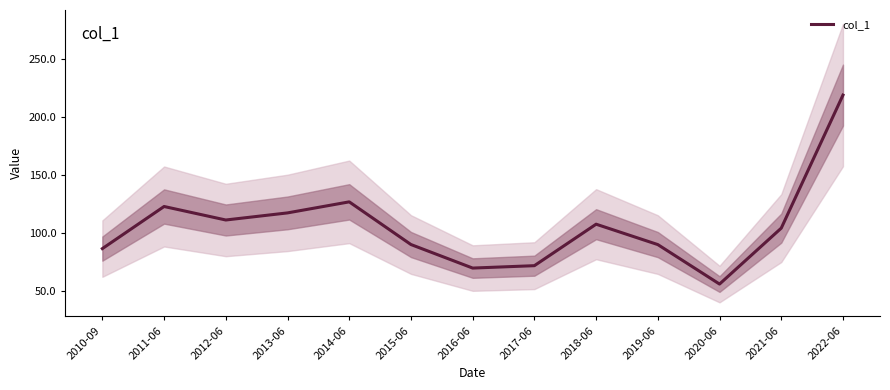

At which category does the chart reach its peak across all series?

2022-06